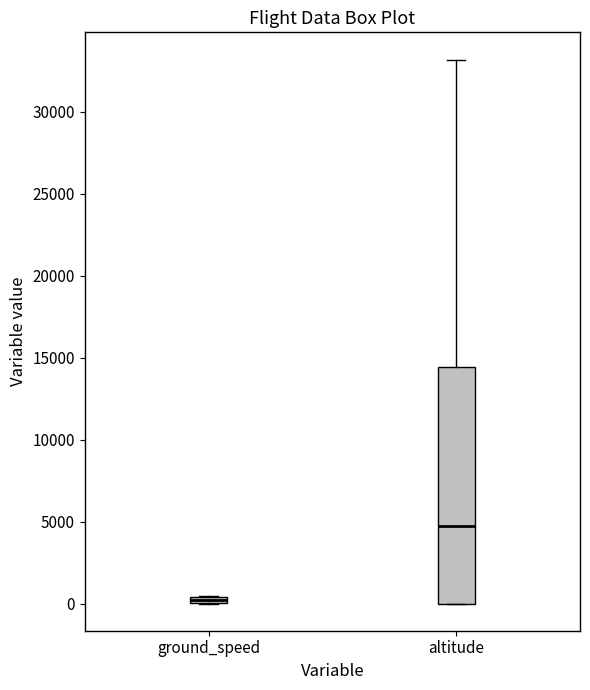

Which box has the lowest median line?

ground_speed